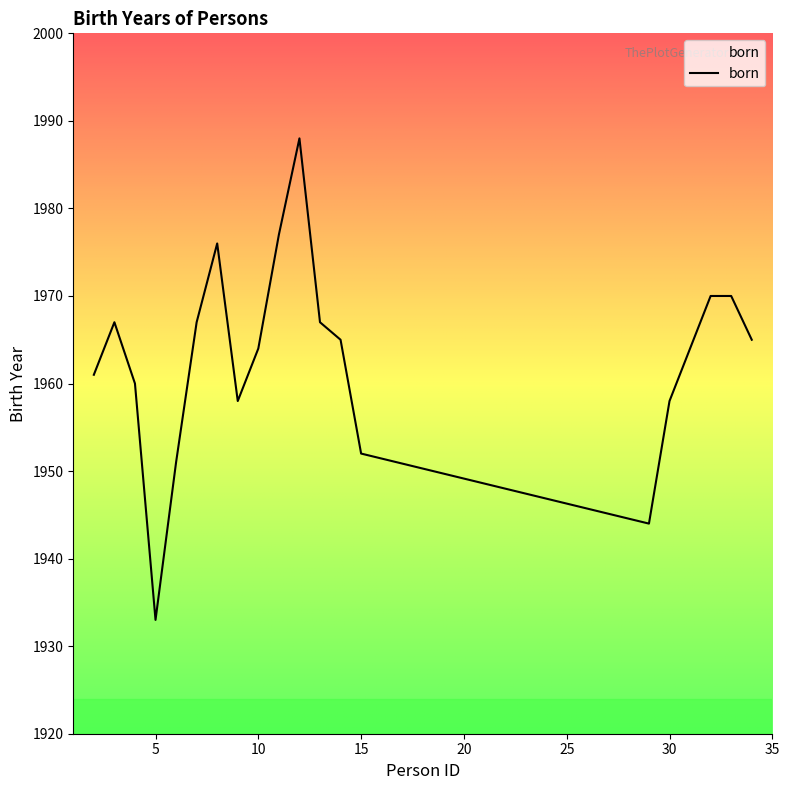

What is the greatest value displayed?

1988